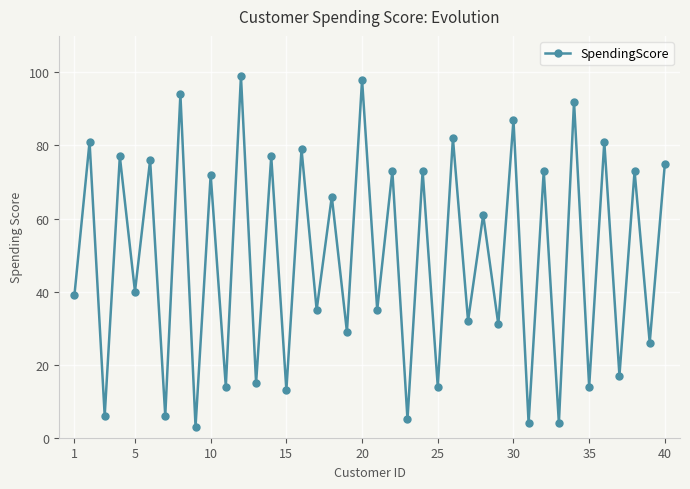

What is the value of the 10th point from the left?

72